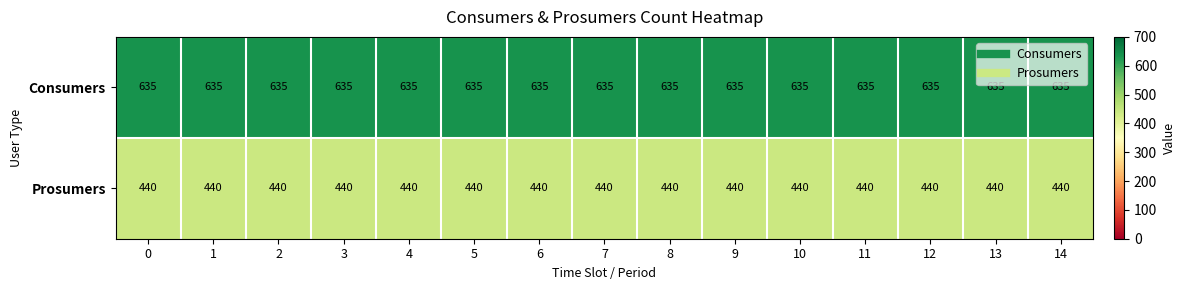

How many data points does each series have?

15